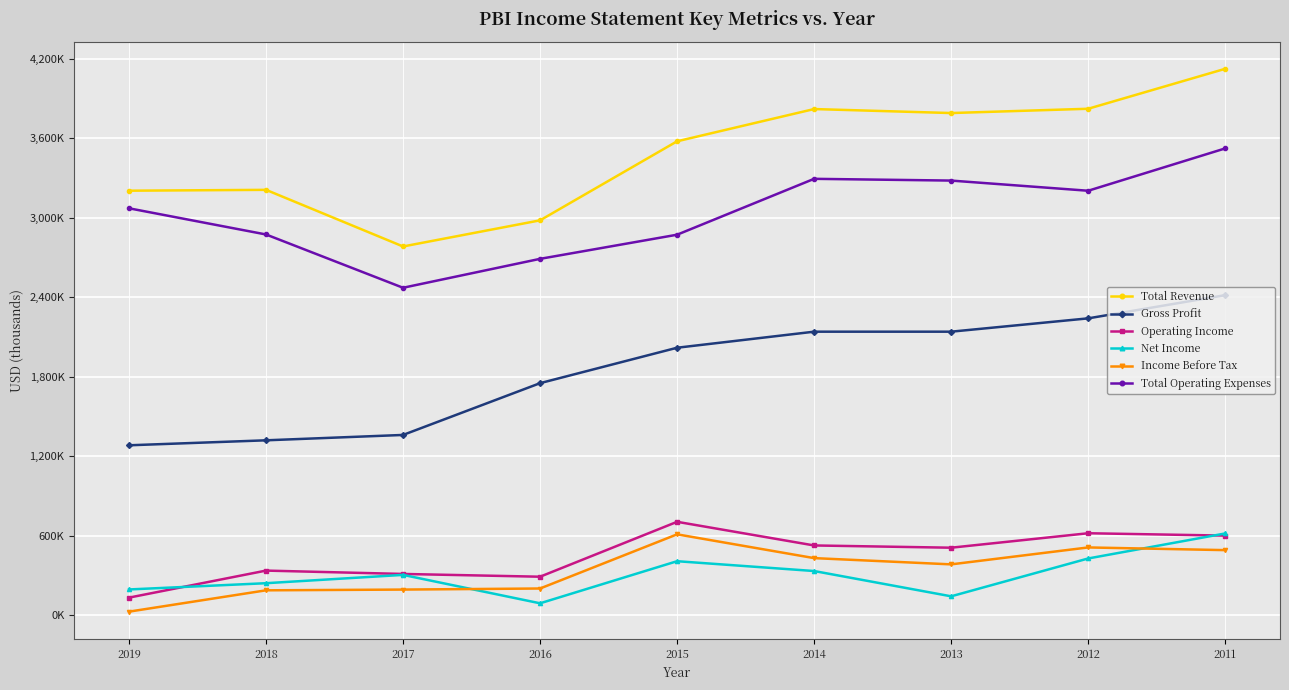

What is the approximate value of Total Revenue at 2012, to the nearest 10?

3823700